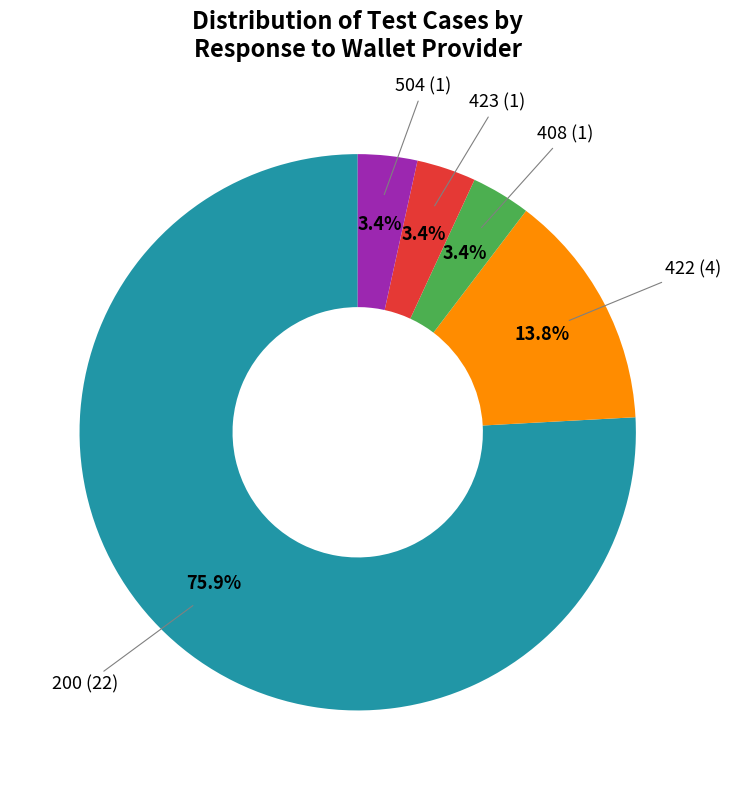

How many slices are in this pie chart?

5